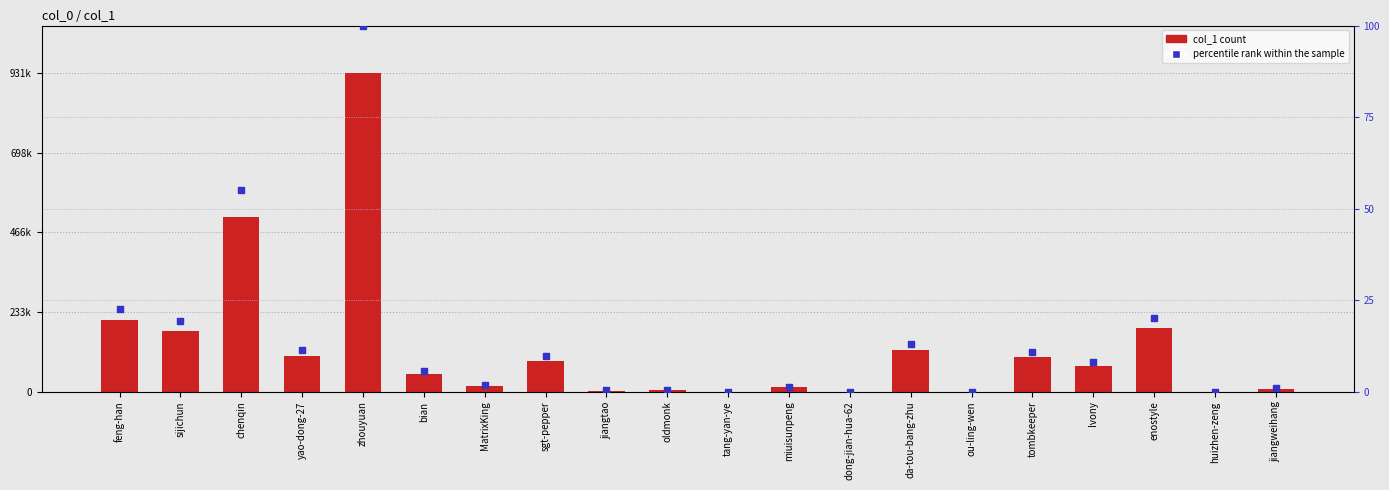

At which category is the sum across all series the highest?

zhouyuan